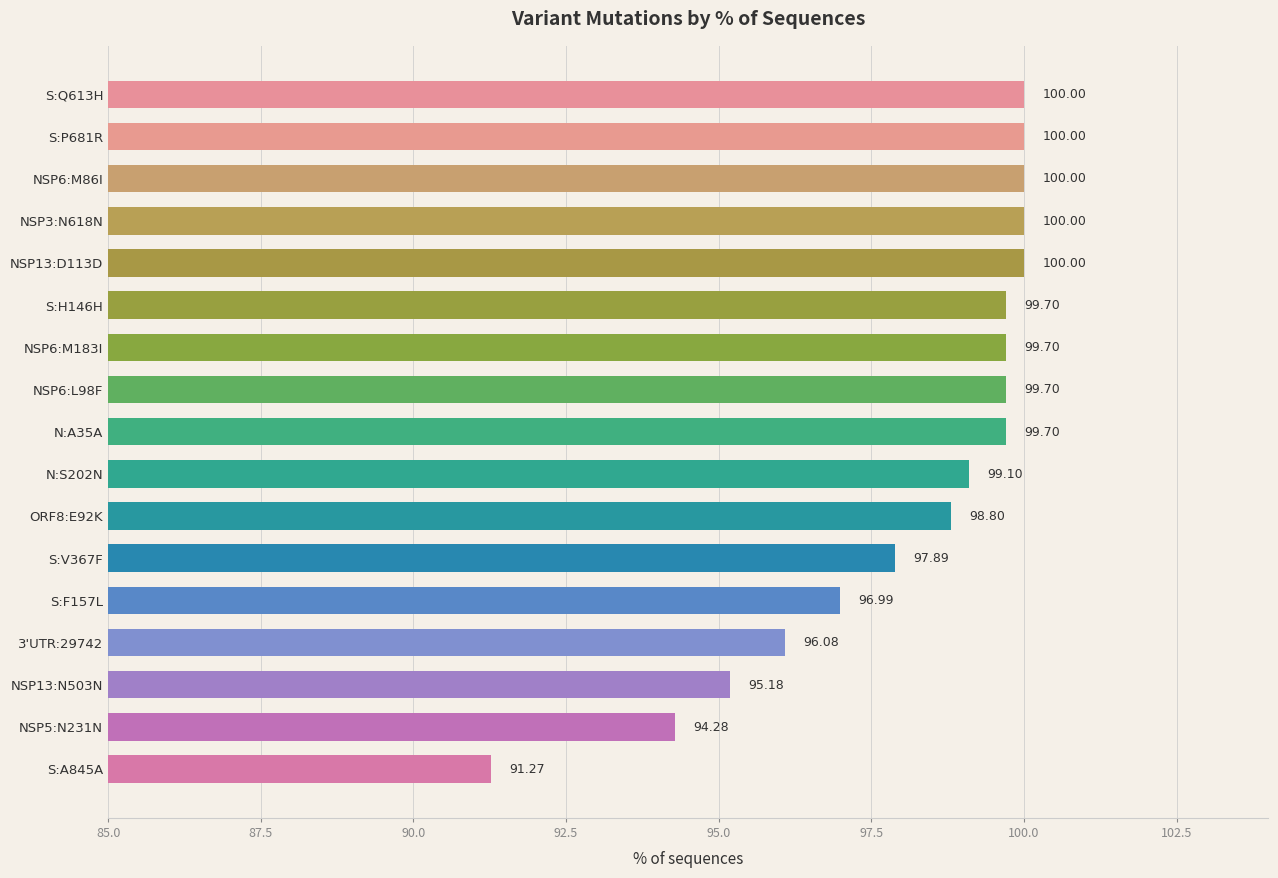

What is the sum of the values at S:A845A and NSP13:N503N?

186.4